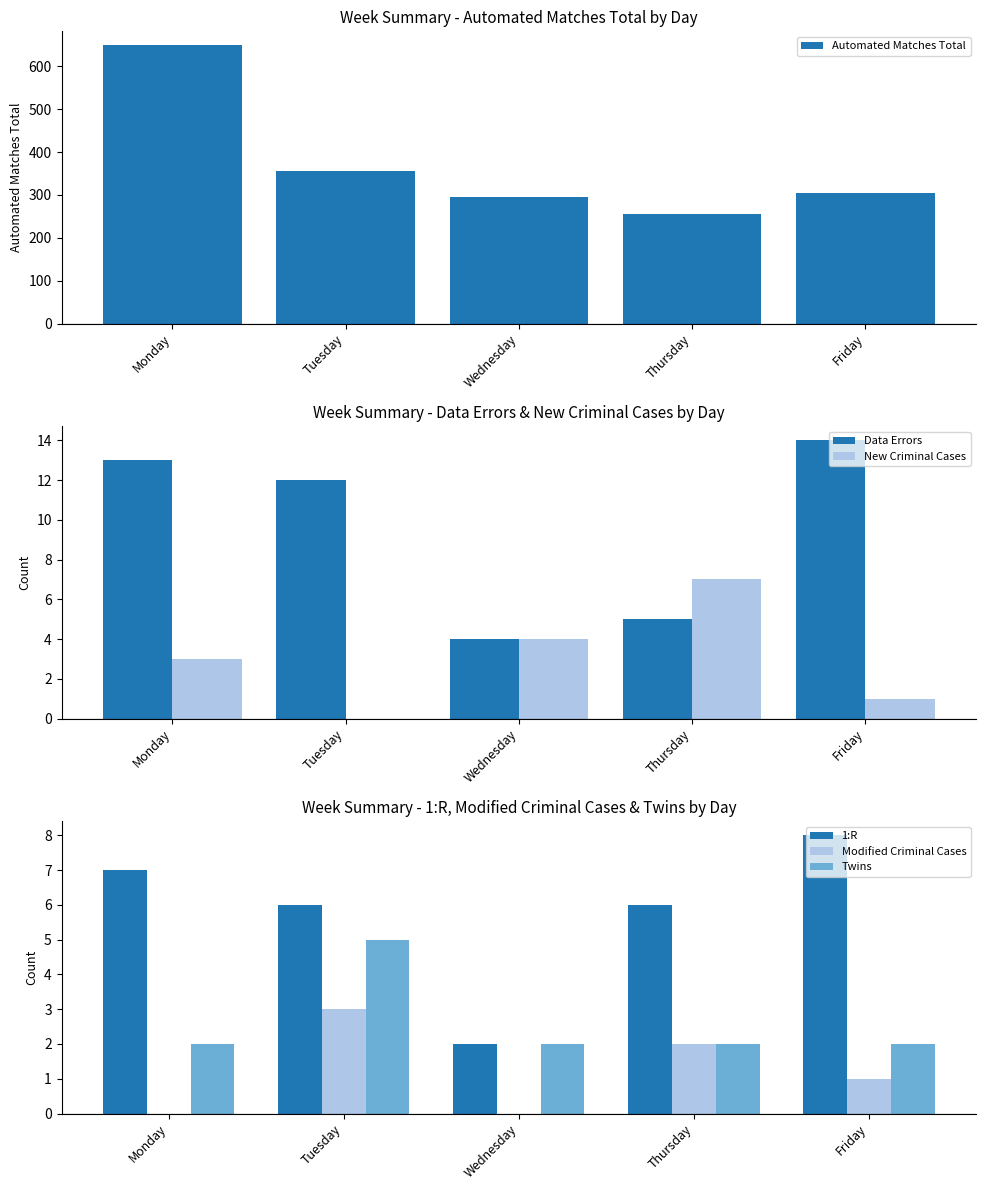

Are the bars horizontal?

No